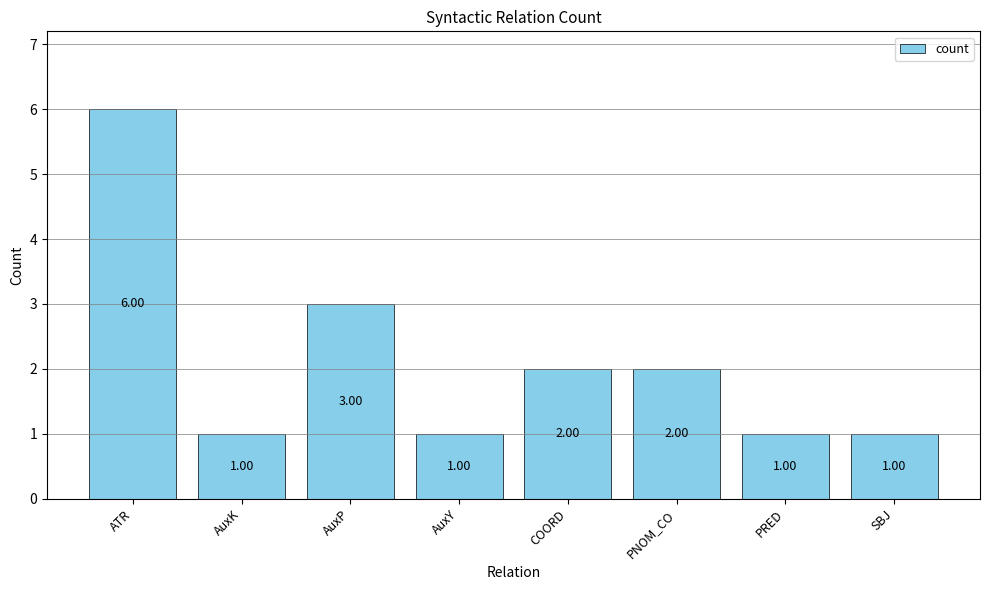

What is the smallest value displayed?

1